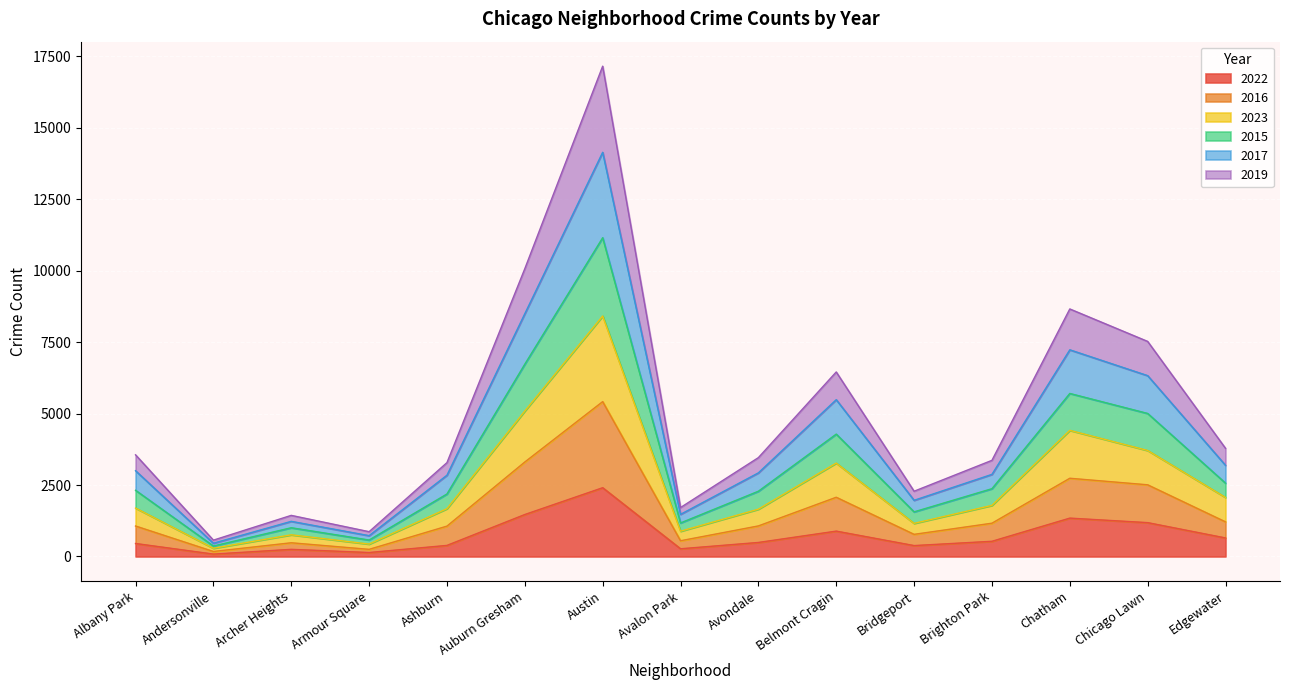

What is the spread (max minus min) of values at Archer Heights?

1189